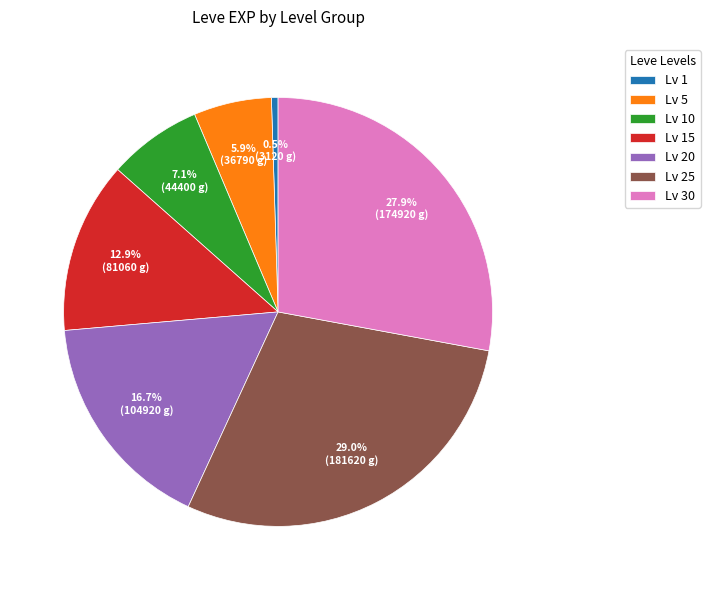

How much of the chart is everything except Lv 5?

94.1%